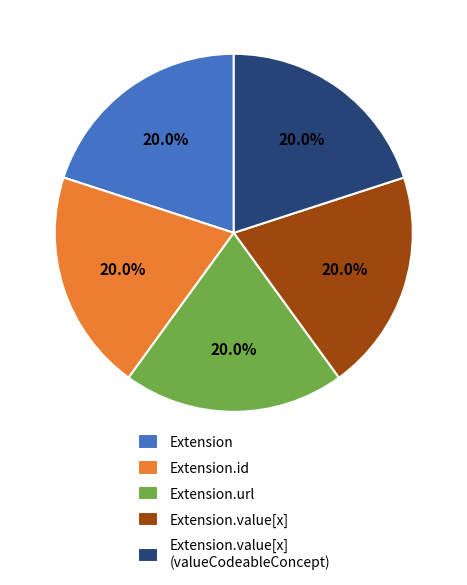

What is the ratio of the value at Extension to the value at Extension.value[x] (valueCodeableConcept)?

1.0